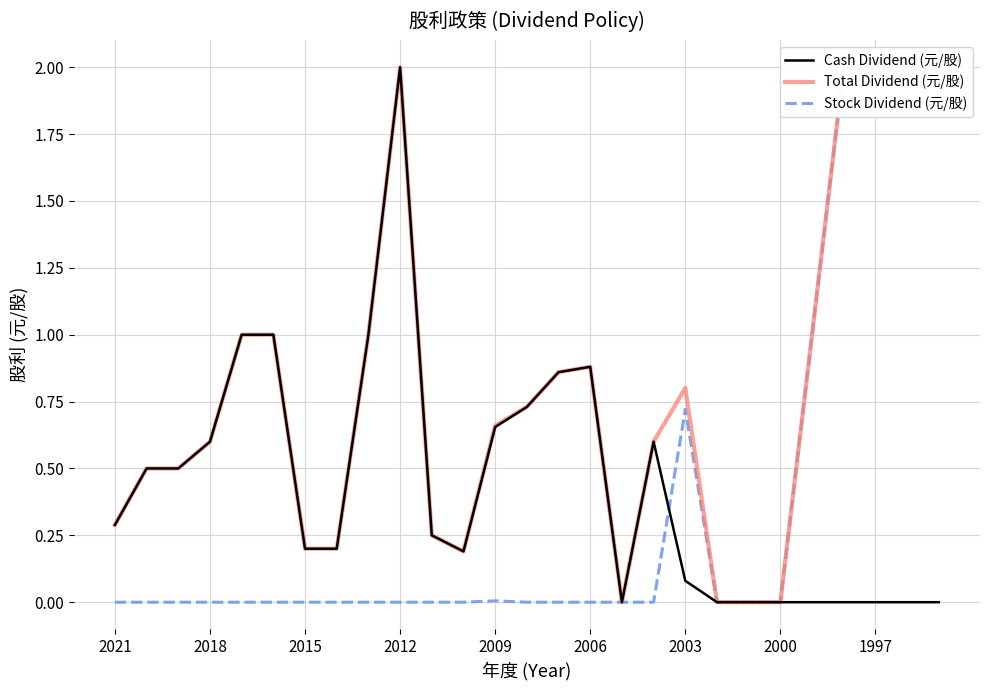

How many interior local peaks does the Stock Dividend (元/股) series have?

2